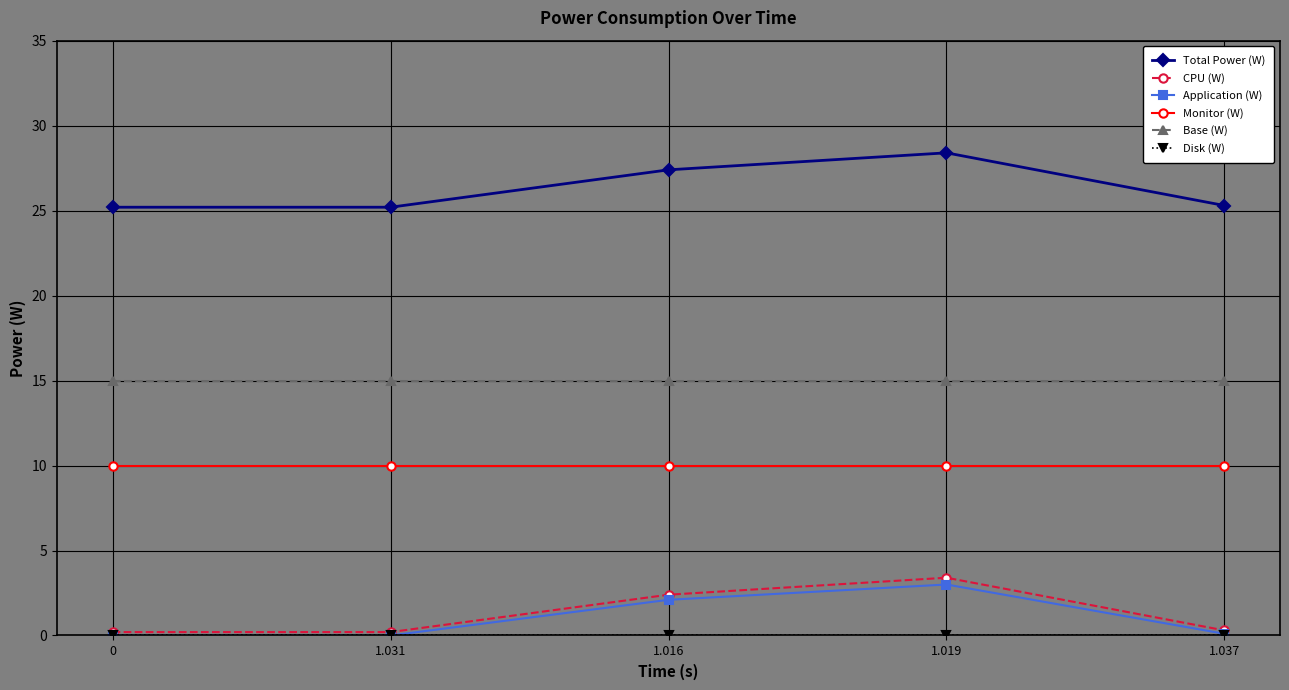

What is the difference between the highest and lowest values at 1.031?

25.2